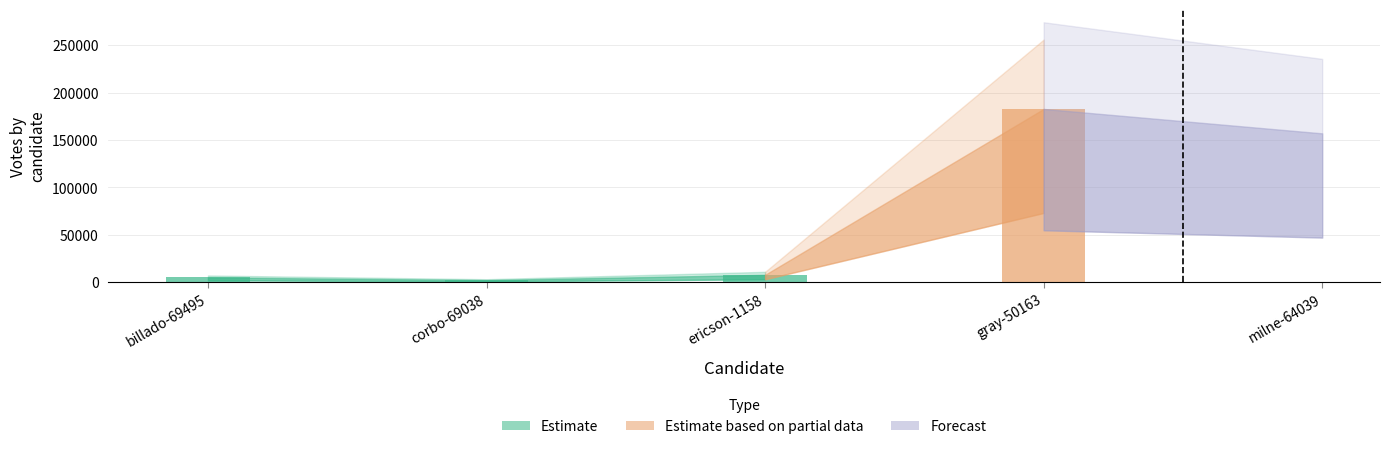

How many values exceed 7862?

2